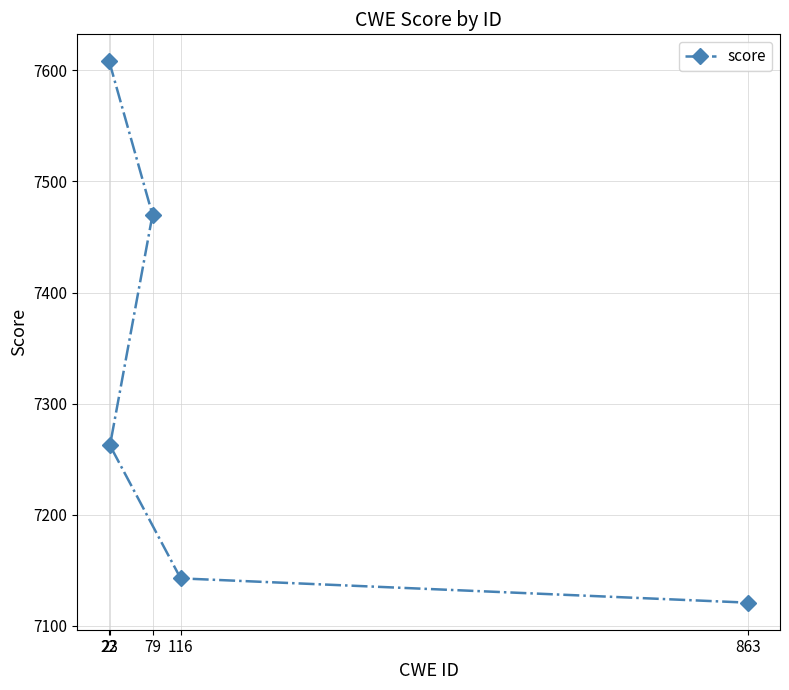

What is the value of the 3rd point from the left?

7469.9